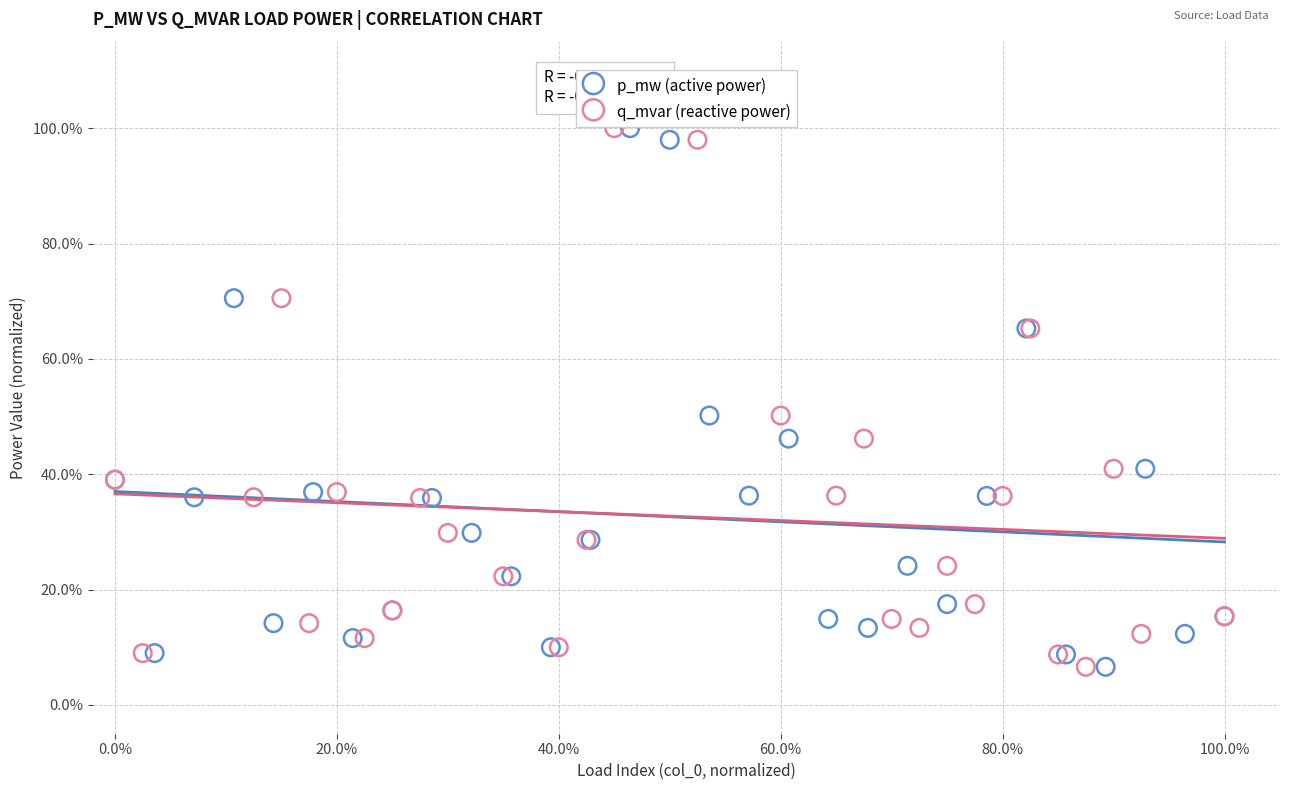

What are all the series names shown in the legend?

p_mw (active power), q_mvar (reactive power)